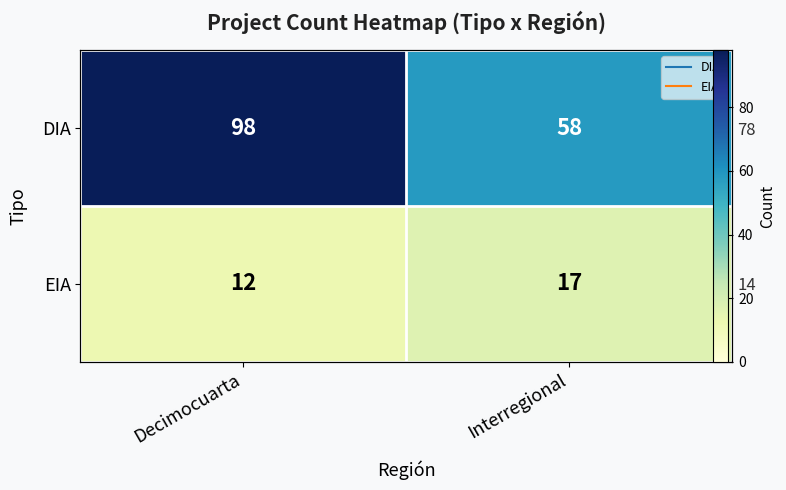

Which series has the largest total across all categories?

DIA